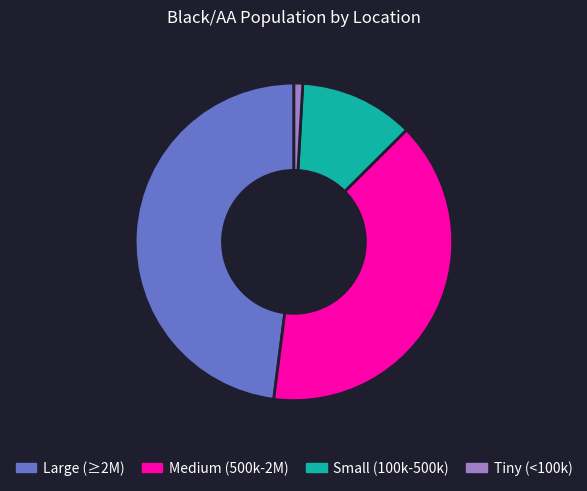

Rank the categories by value from lowest to highest.

Tiny (<100k), Small (100k-500k), Medium (500k-2M), Large (≥2M)